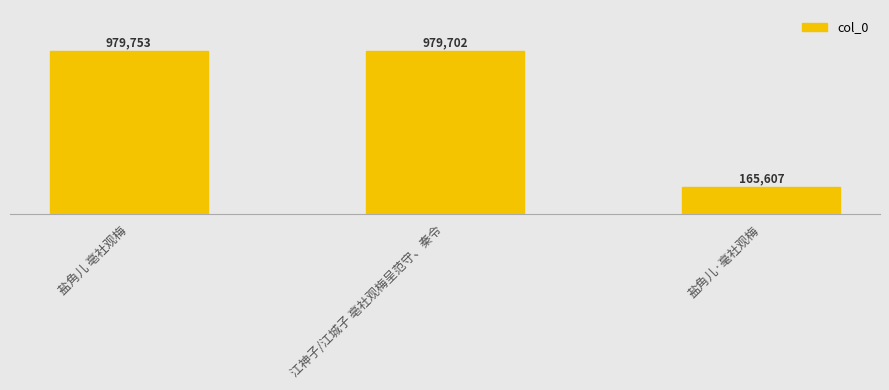

Does the chart contain any negative values?

No